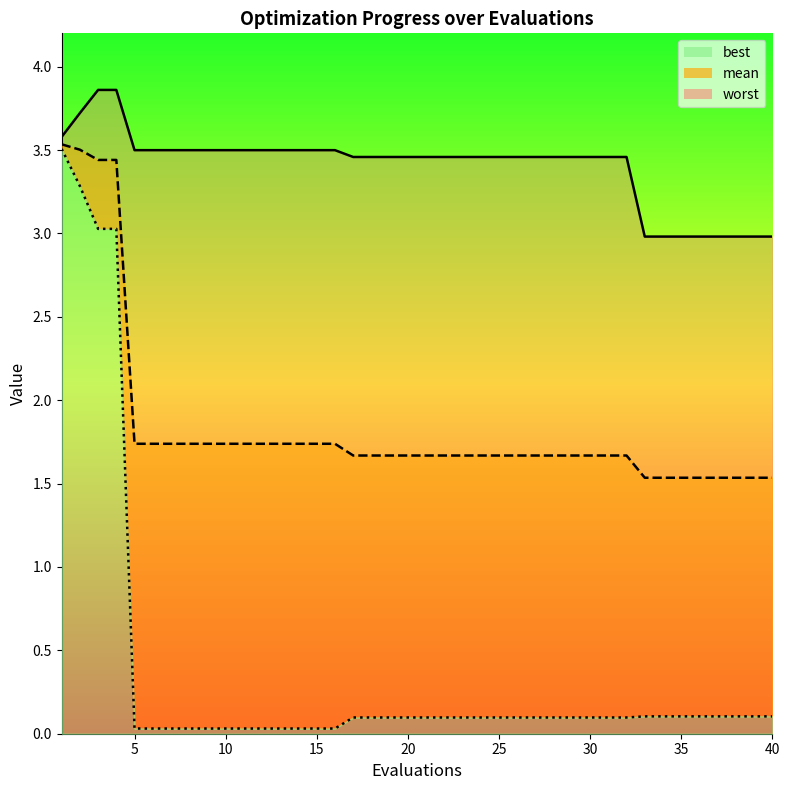

What is the total value across all series at 39?

4.6